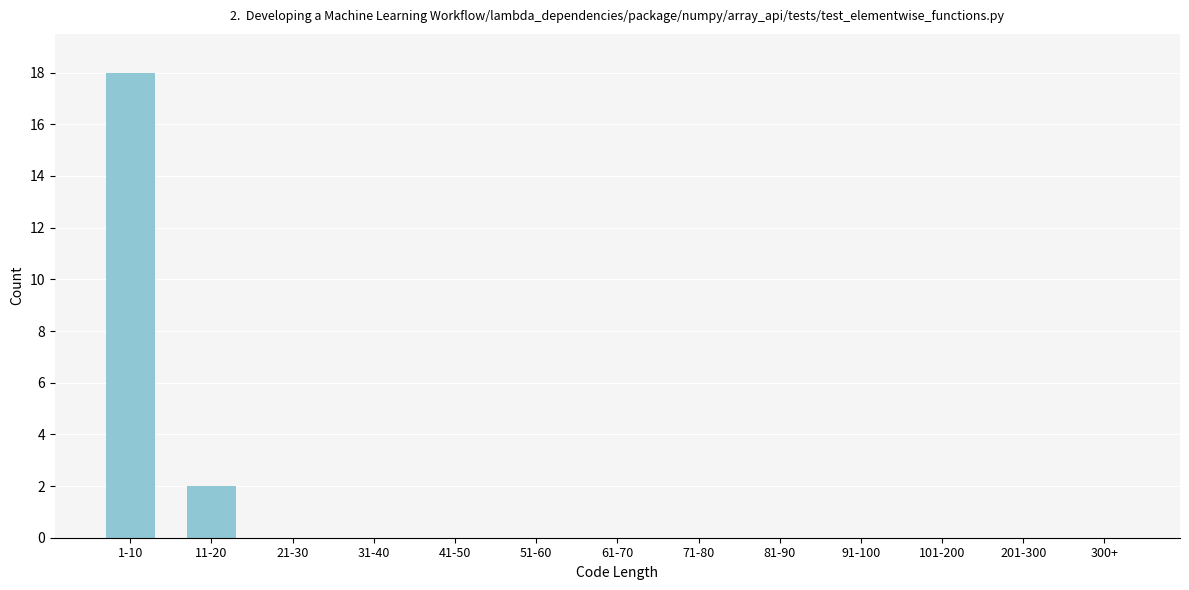

Reading left to right, extract all data points from this chart.

1-10=18	11-20=2	21-30=0	31-40=0	41-50=0	51-60=0	61-70=0	71-80=0	81-90=0	91-100=0	101-200=0	201-300=0	300+=0